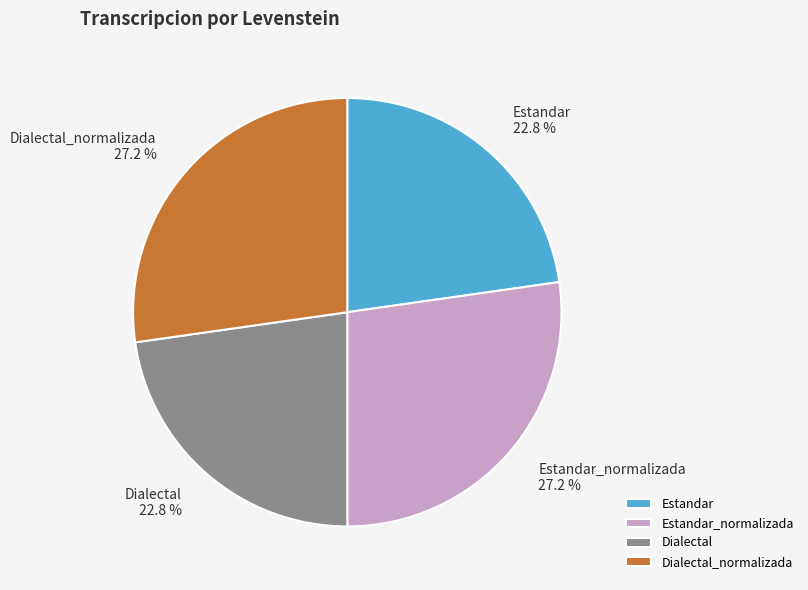

The Estandar_normalizada slice represents 27% of the pie. True or false?

True